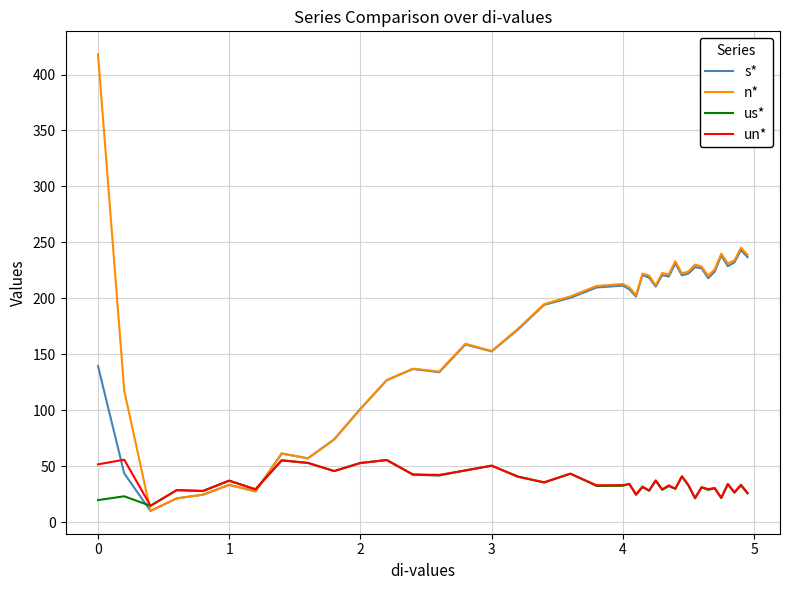

How many lines are shown in the chart?

4